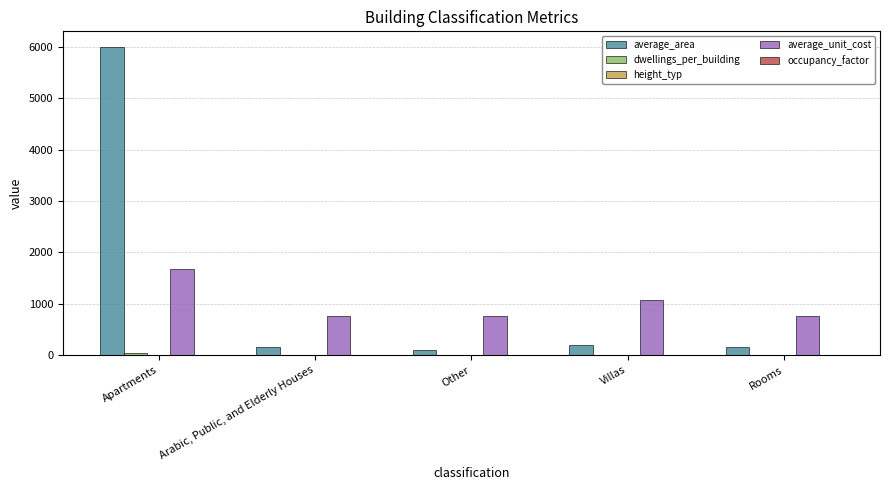

At which category is the sum across all series the highest?

Apartments